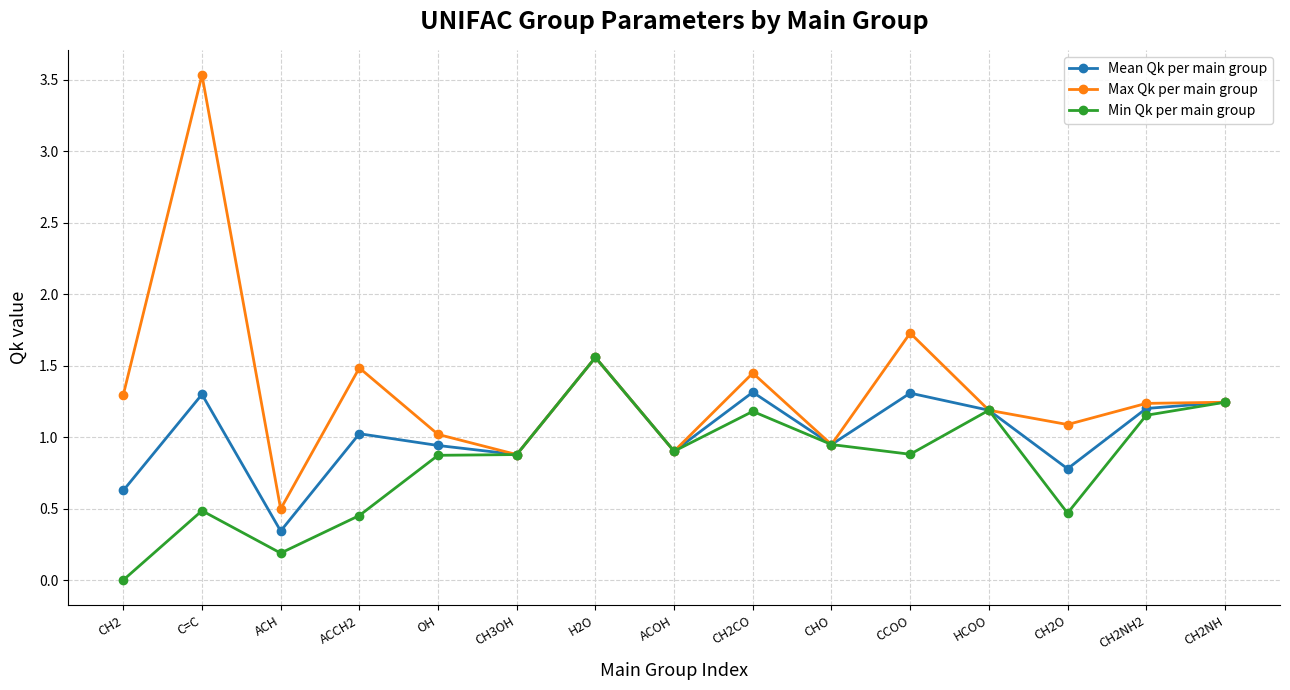

At which label does Min Qk per main group reach its peak?

H2O